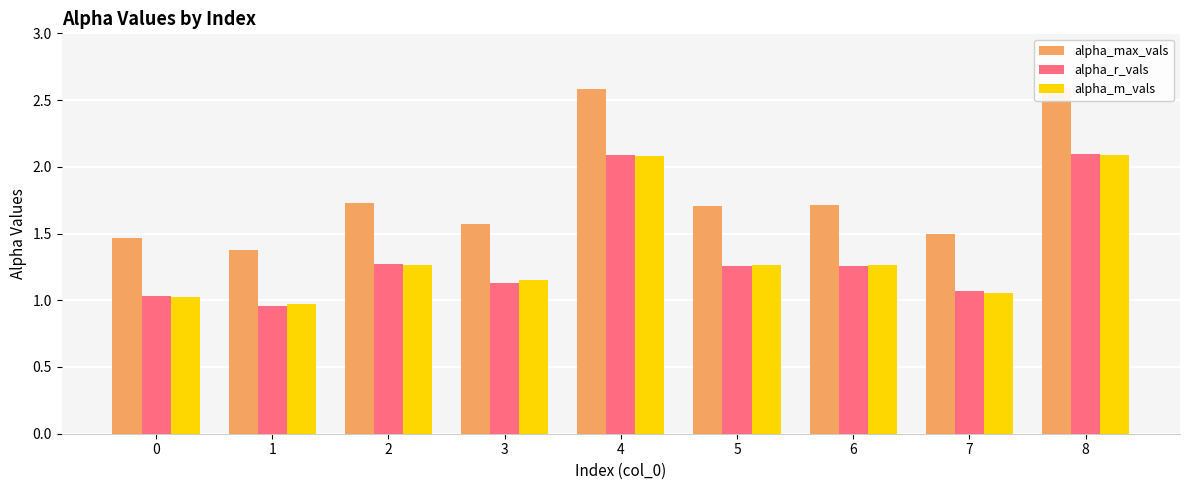

What is the difference between the second highest and minimum values in the alpha_r_vals series?

1.1